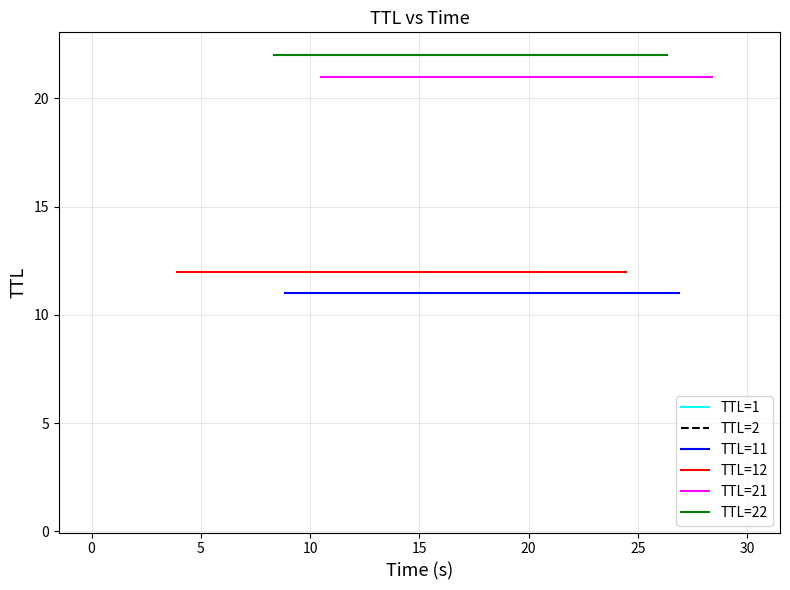

How many data points does each series have?

3